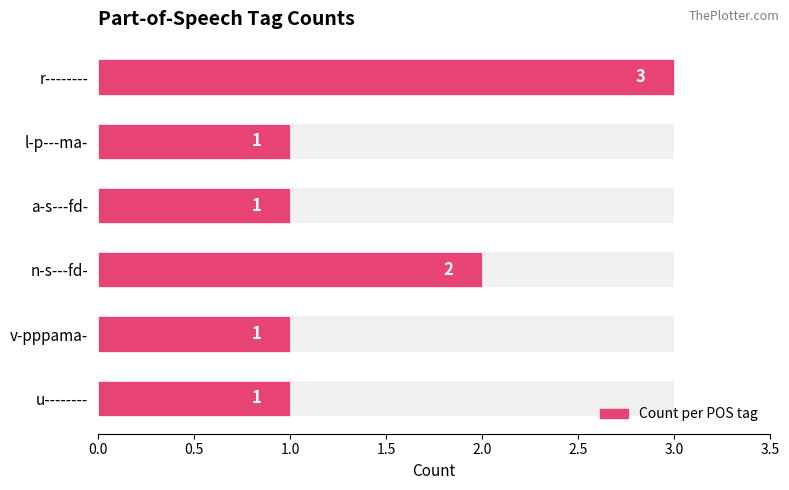

What is the greatest value displayed?

3